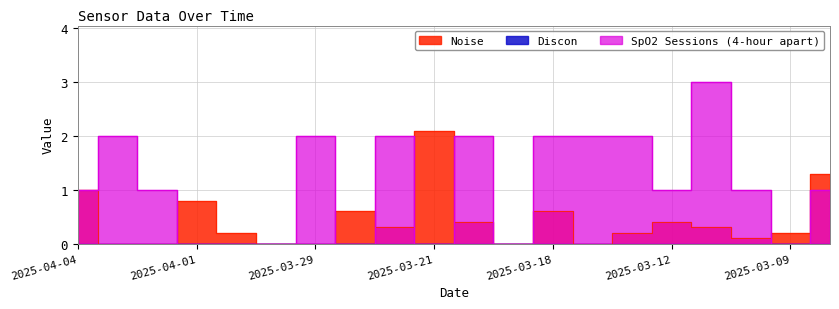

List the series in order of their peak value, highest first.

SpO2 Sessions (4-hour apart), Noise